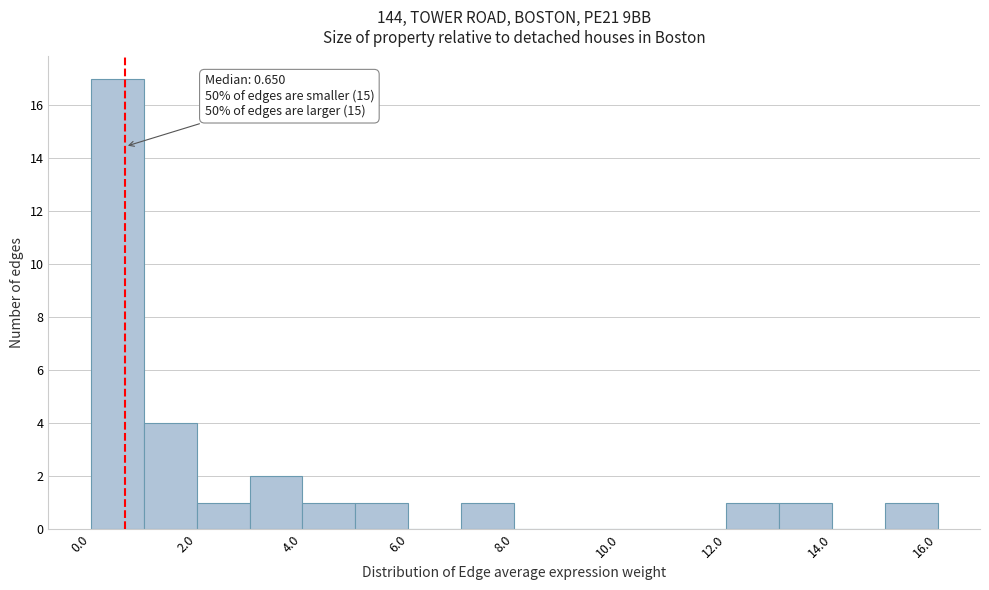

Which range on the x-axis has the tallest bar?

0 to 1